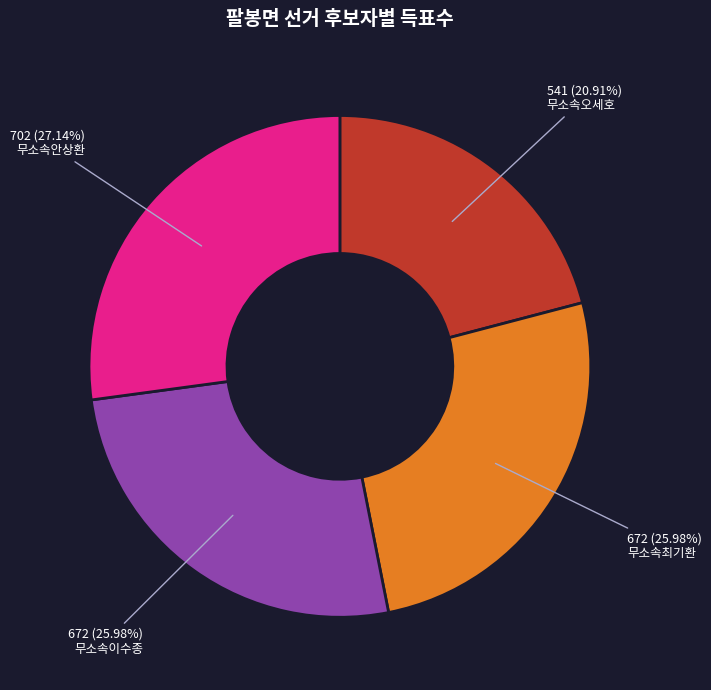

Which slice is the largest?

무소속안상환